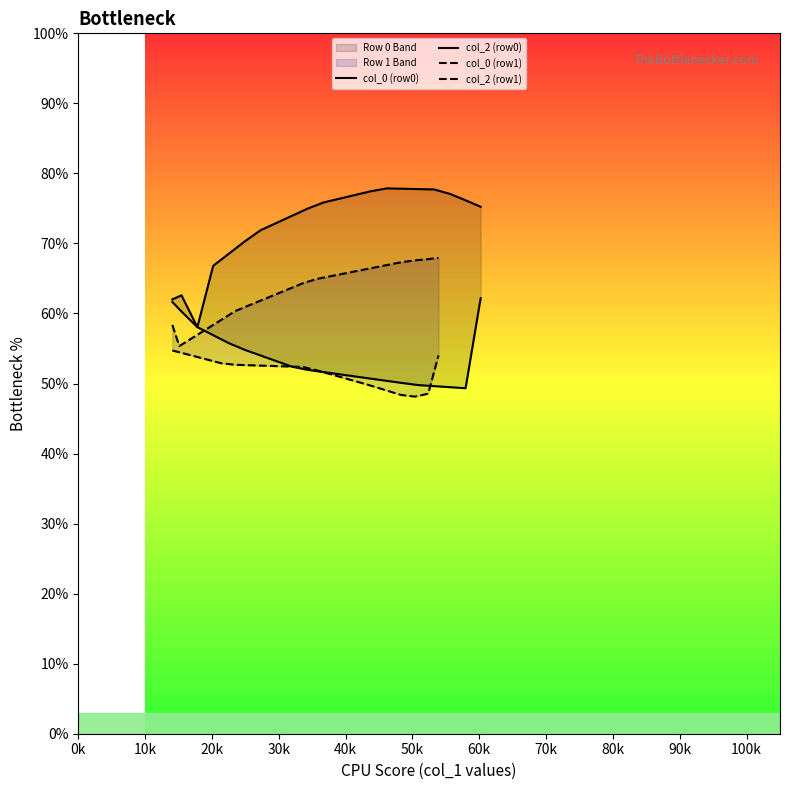

Count the number of data series in this chart.

4